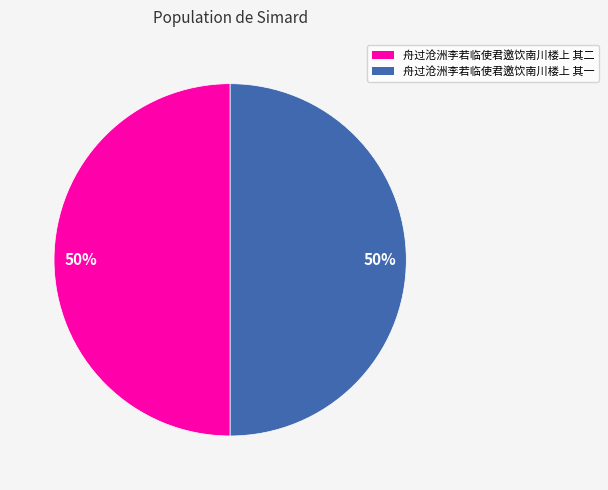

The 舟过沧洲李若临使君邀饮南川楼上 其二 slice represents 50% of the pie. True or false?

True